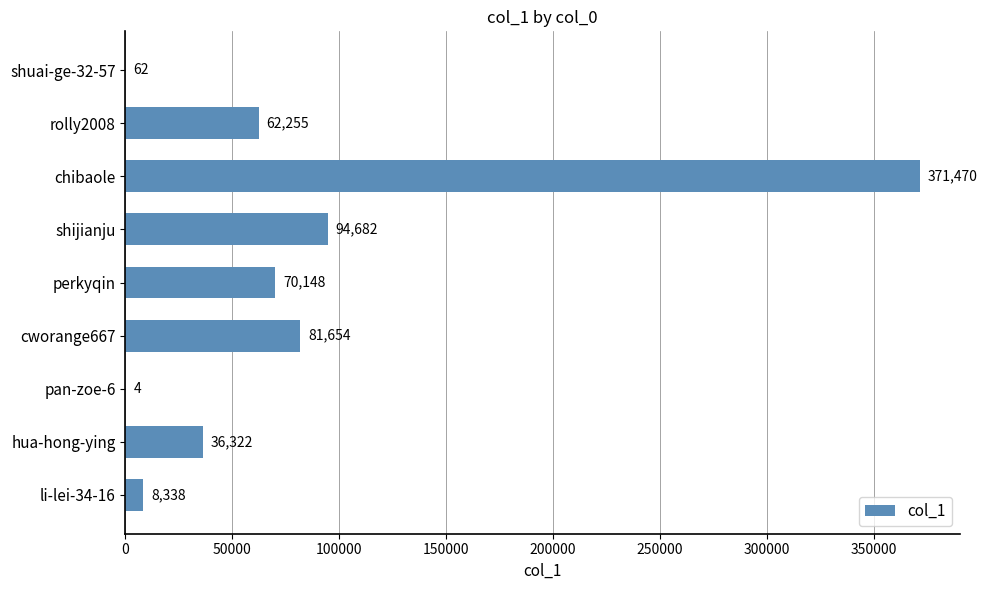

The chart shows a value of 62 at shuai-ge-32-57. True or false?

True